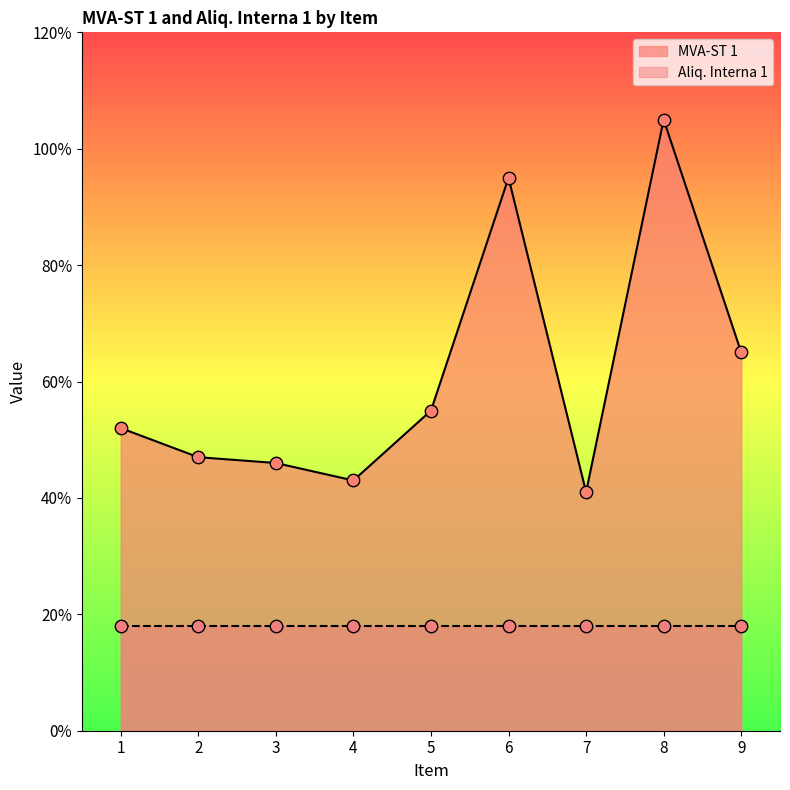

Between 1 and 6, which is larger?

6